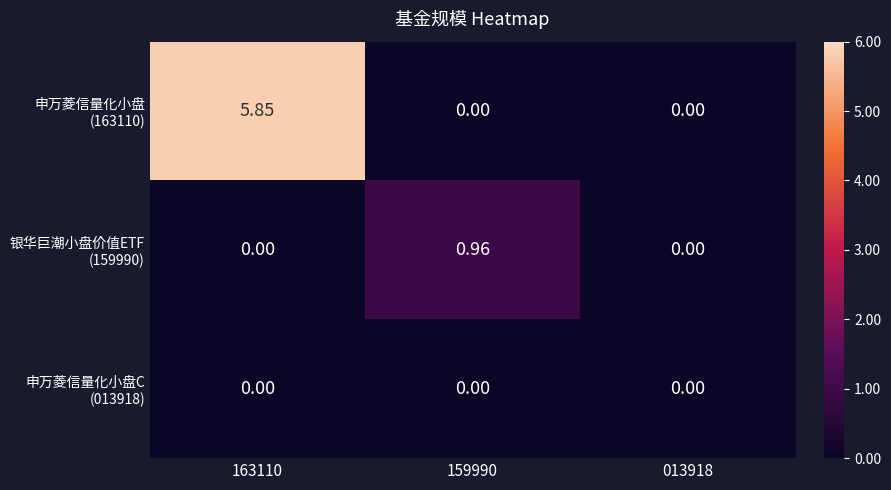

How many series are shown in this chart?

3